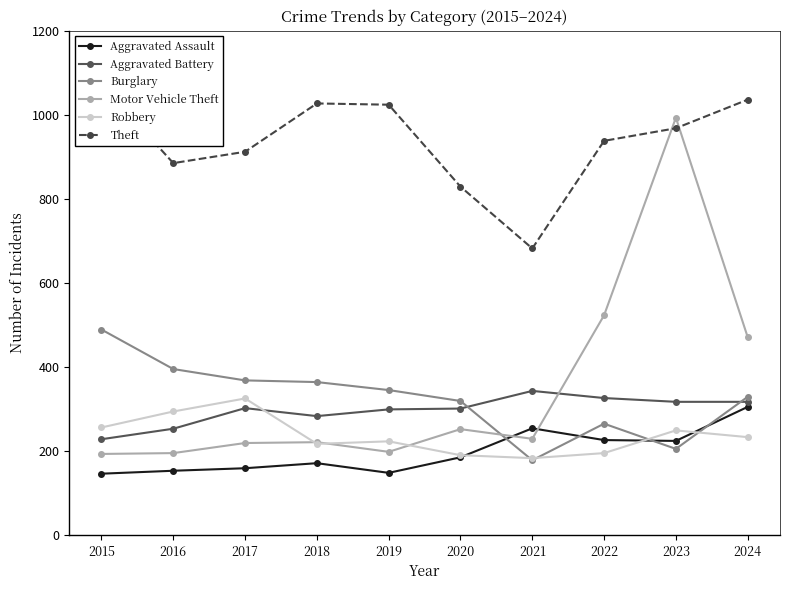

How many interior local valleys does the Burglary series have?

2